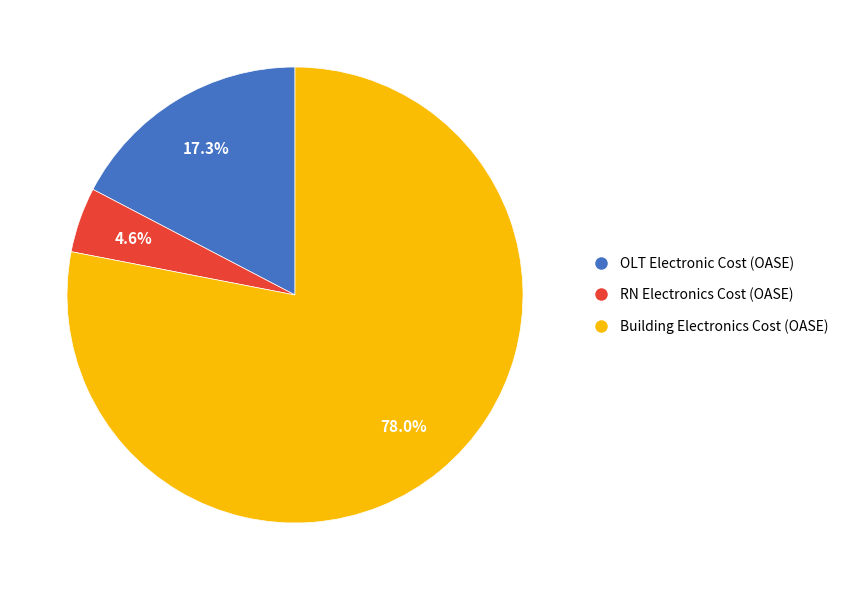

Which slice is the smallest?

RN Electronics Cost (OASE)